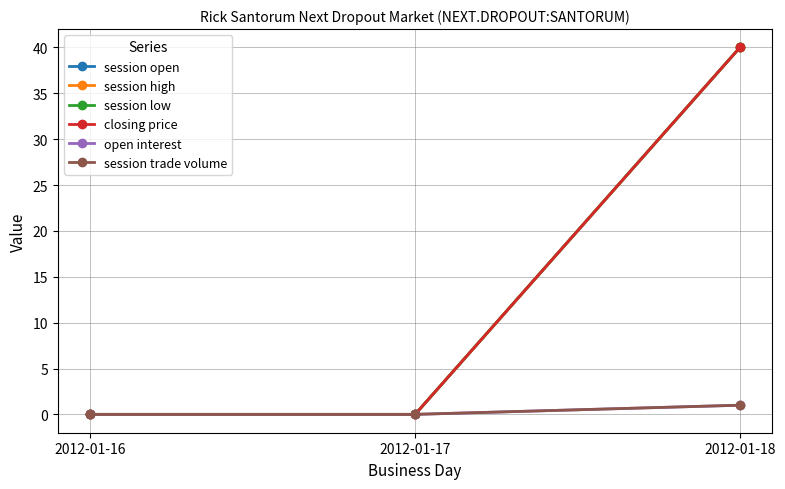

What is the difference between the maximum and minimum values in the session trade volume series?

1